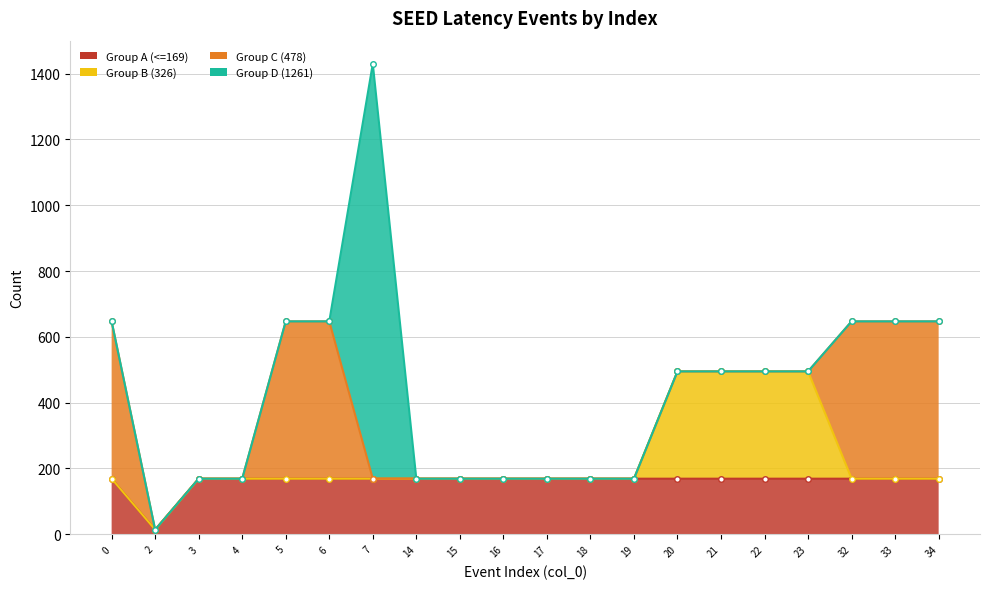

True or false: Group B (326) has more than 2 points higher than both neighbors.

False